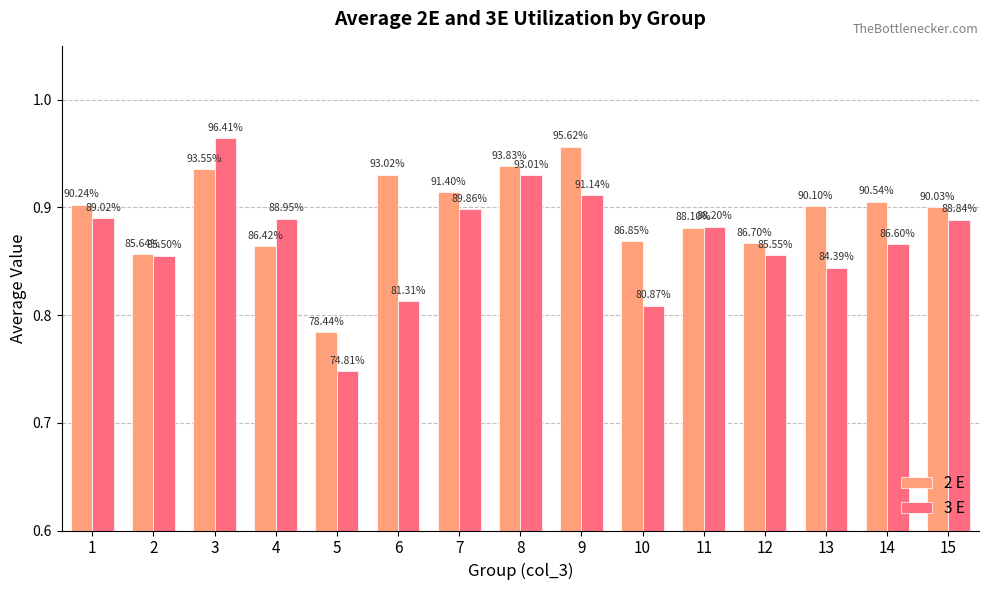

Are the bars horizontal?

No